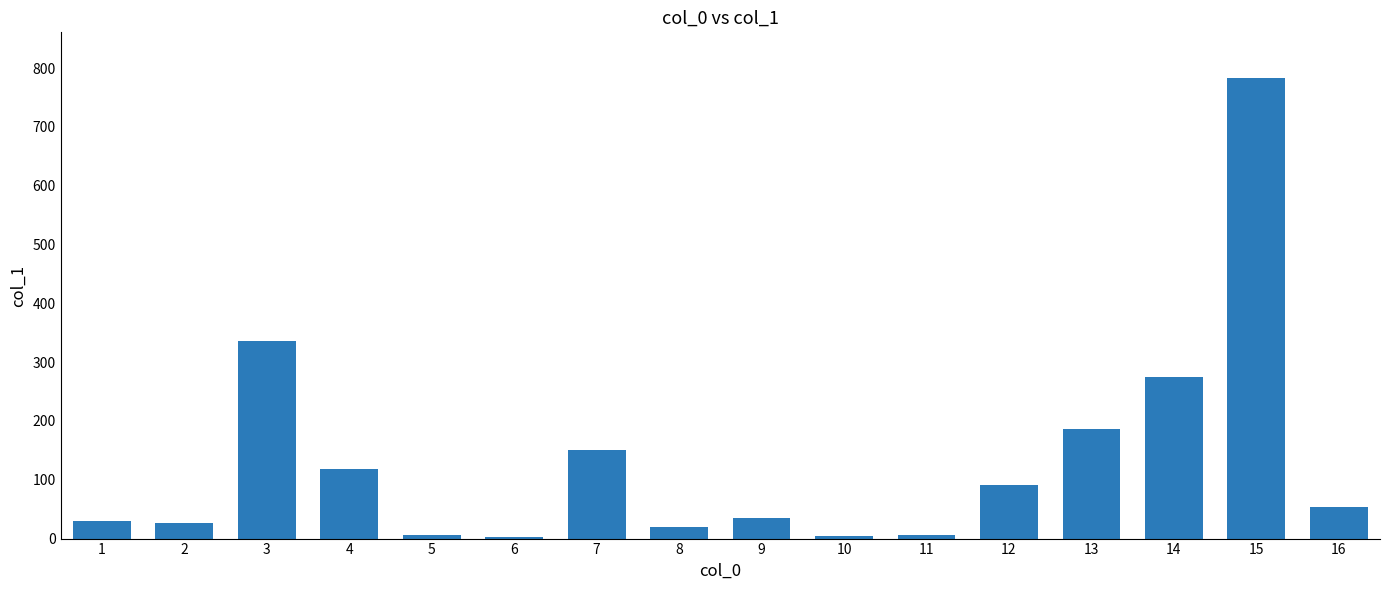

What is the difference between the values at 13 and 11?

181.2